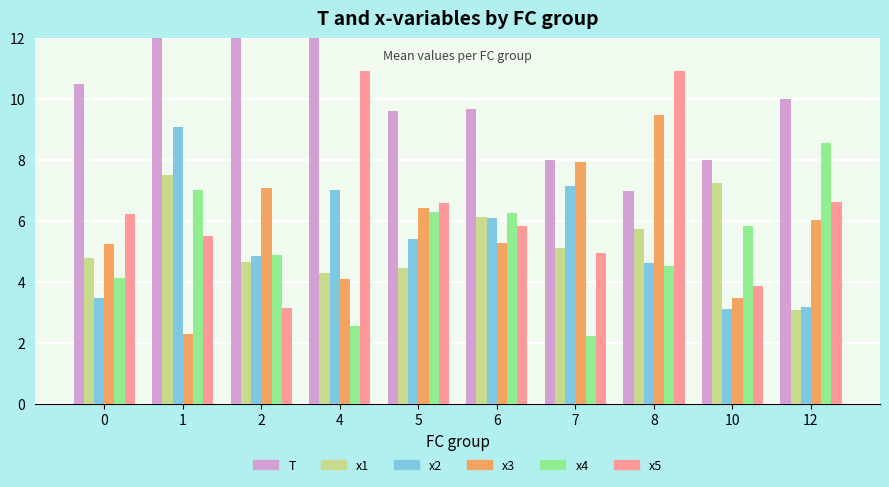

Between 6 and 12, which series saw the biggest shift?

x1